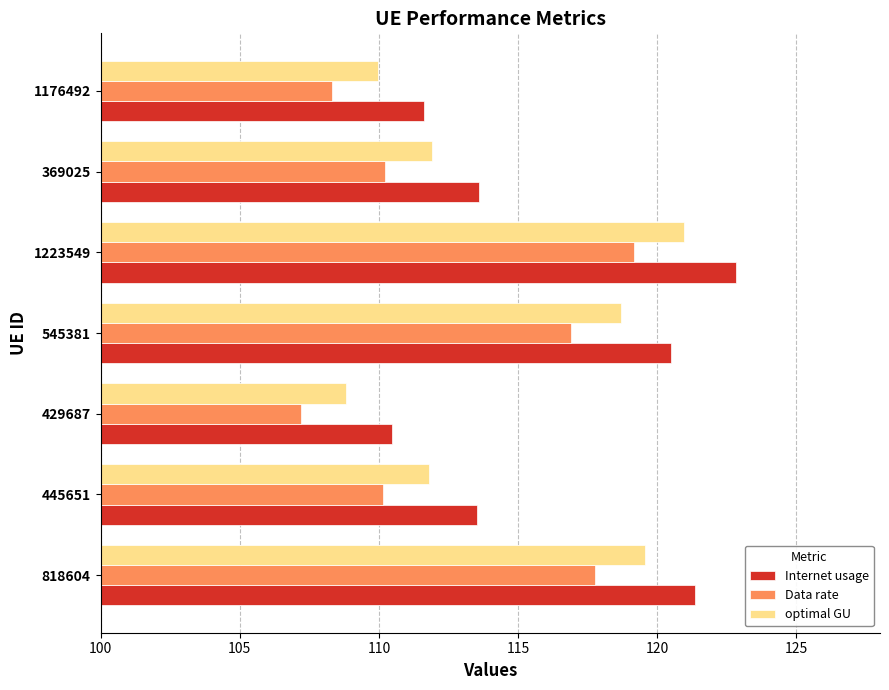

Is it true that Internet usage equals 184.2 at 818604?

False